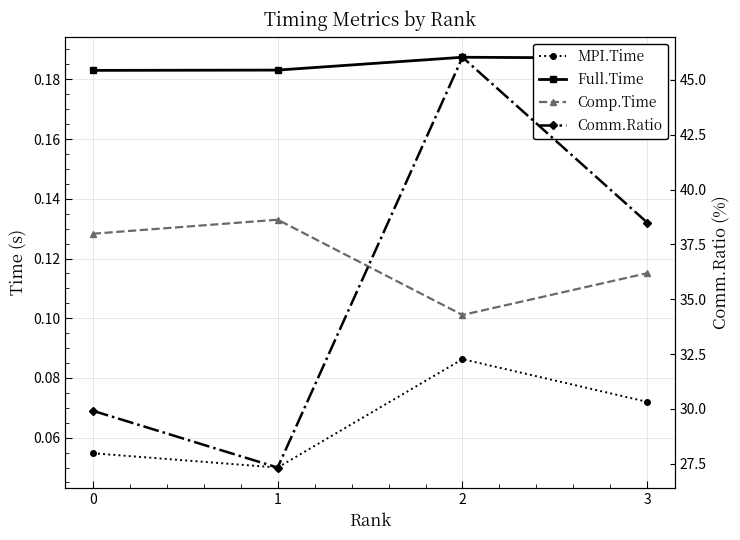

At which category does Comp.Time reach its first local peak?

1